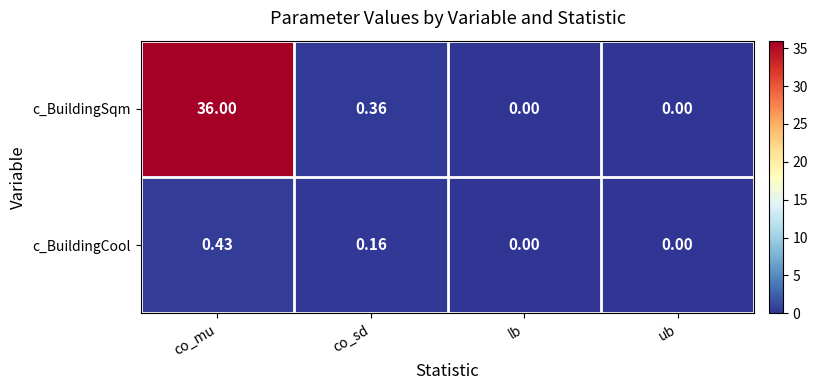

Which category has the highest value in the c_BuildingSqm series?

co_mu